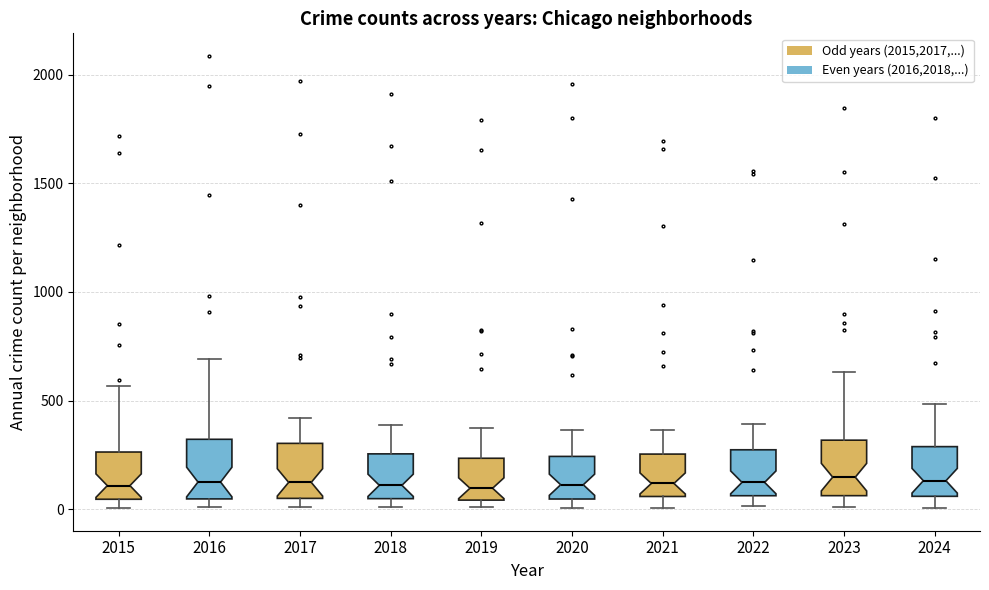

Reading left to right, transcribe this box plot: for each box, give where its median line is, the range the box spans, and where its two whiskers end, as read against the y-axis. The values are not printed on the chart, so give them approximately, as read against the axis.

2015: median 100, box 50 to 250, whiskers 0 to 550
2016: median 150, box 50 to 300, whiskers 0 to 700
2017: median 100, box 50 to 300, whiskers 0 to 400
2018: median 100, box 50 to 250, whiskers 0 to 400
2019: median 100, box 50 to 250, whiskers 0 to 400
2020: median 100, box 50 to 250, whiskers 0 to 350
2021: median 100, box 50 to 250, whiskers 0 to 350
2022: median 100, box 50 to 250, whiskers 0 to 400
2023: median 150, box 50 to 300, whiskers 0 to 650
2024: median 150, box 50 to 300, whiskers 0 to 500